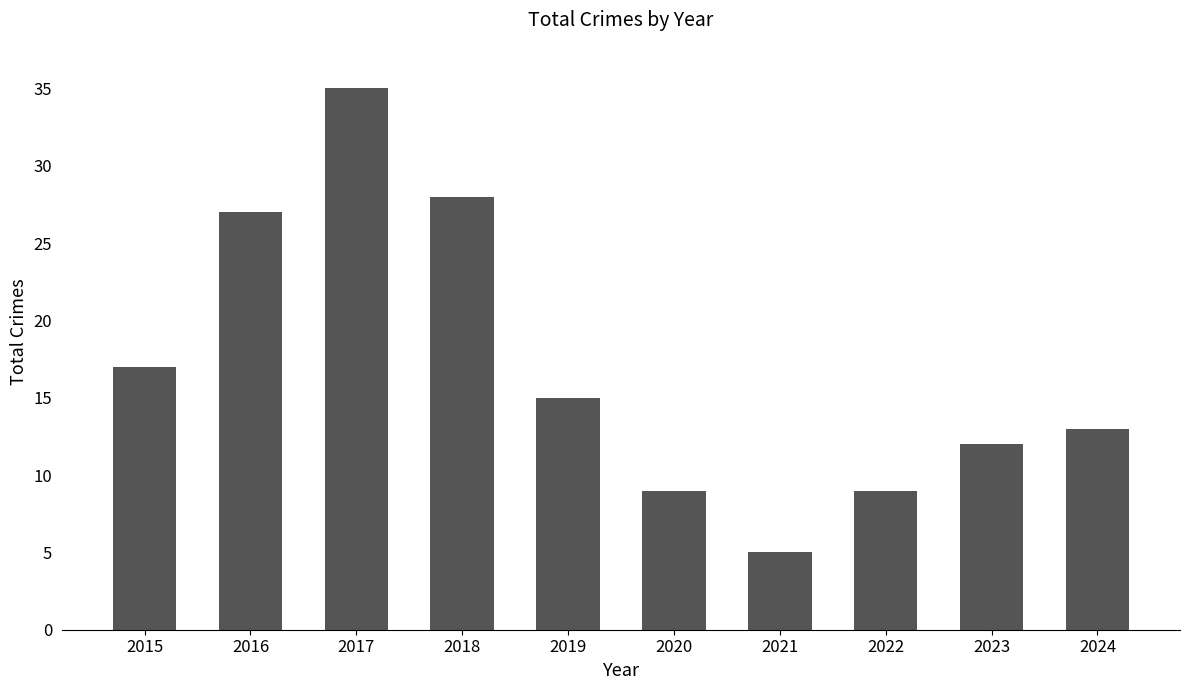

What value does the data have at 2016?

27